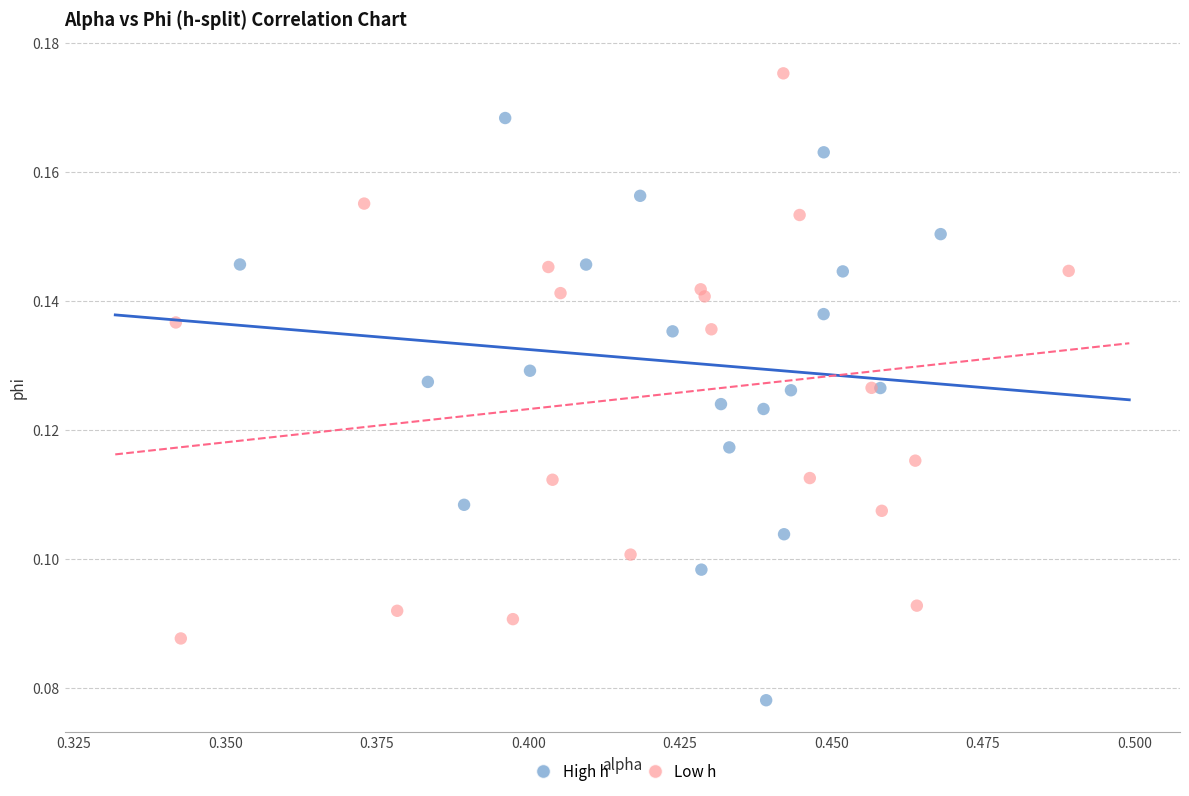

Which series contains the highest Y value?

Low h